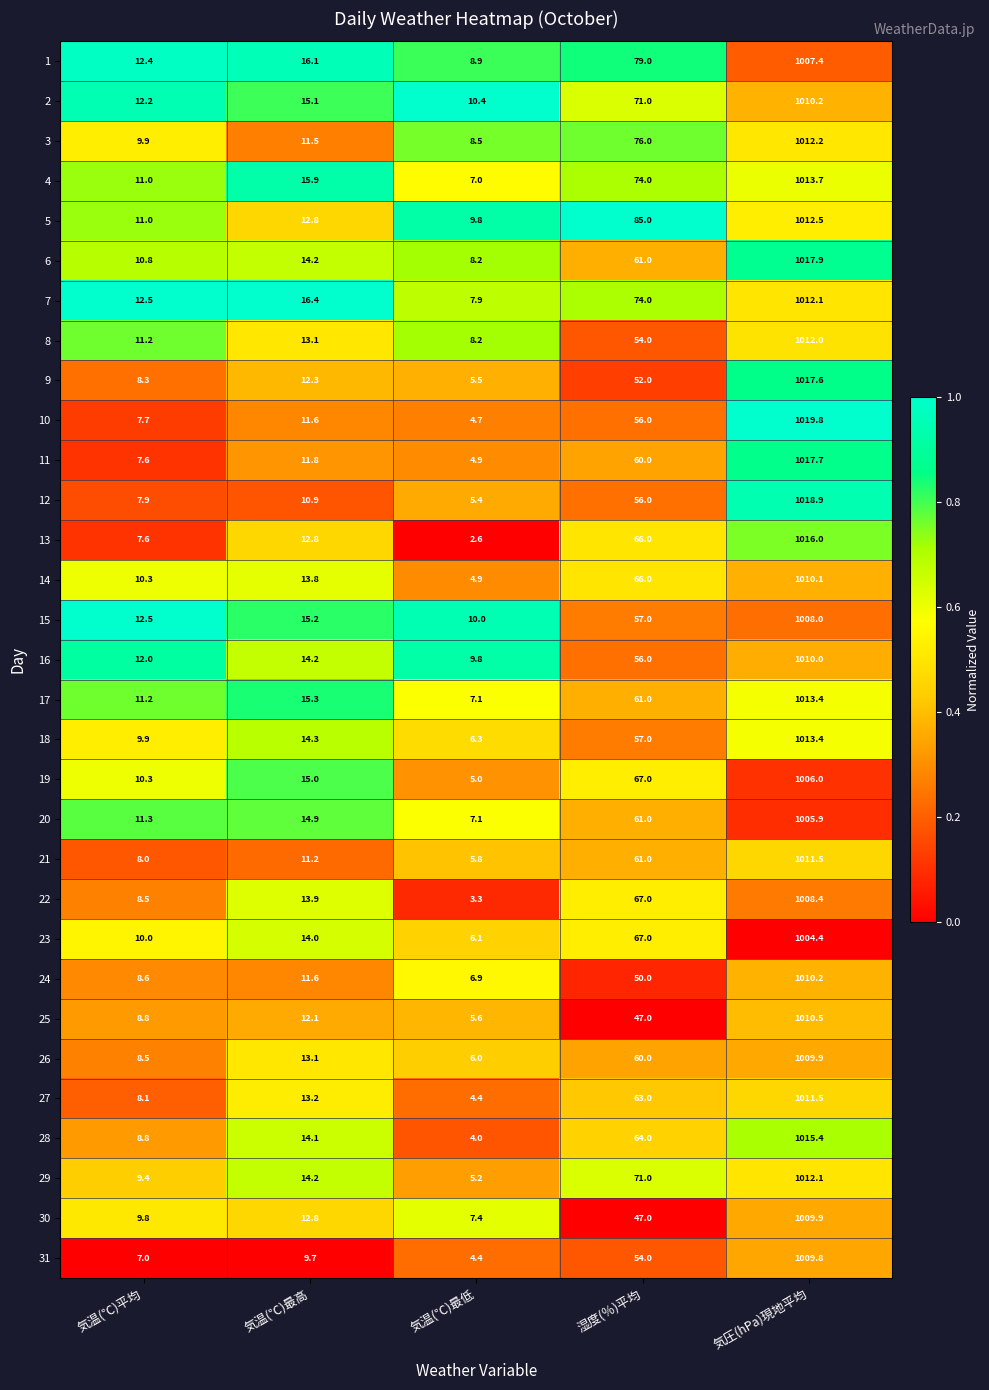

What is the total value across all series at 気温(℃)最低?

201.3